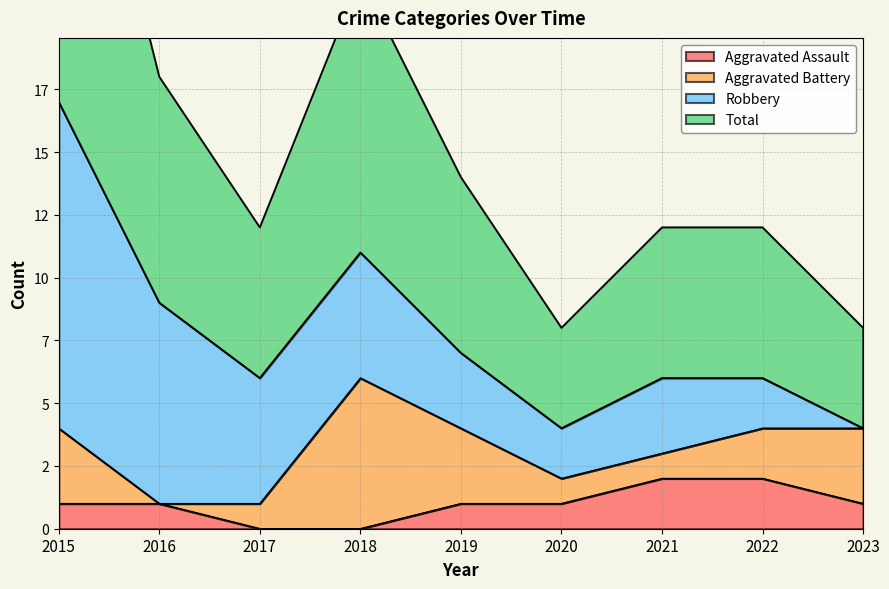

What is the value of the Total point at the 2nd from the left?

9